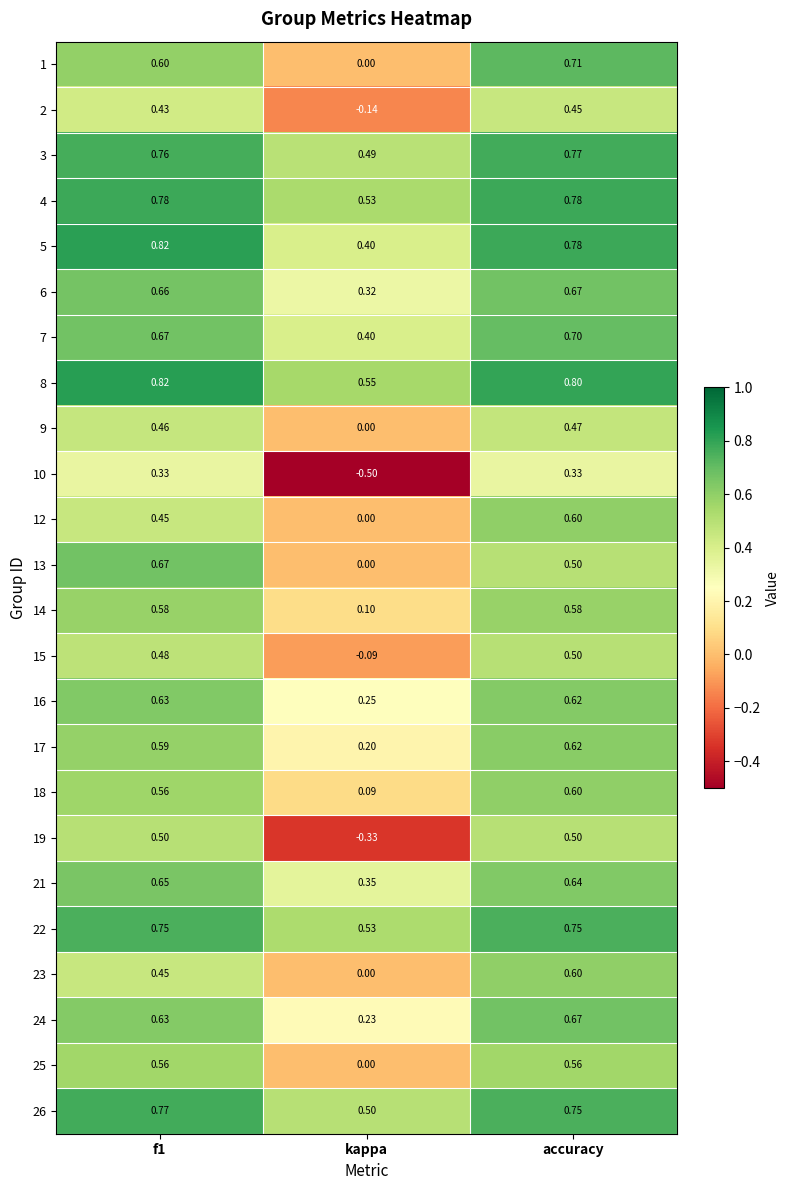

Where is 4 nearest to the value 0?

kappa